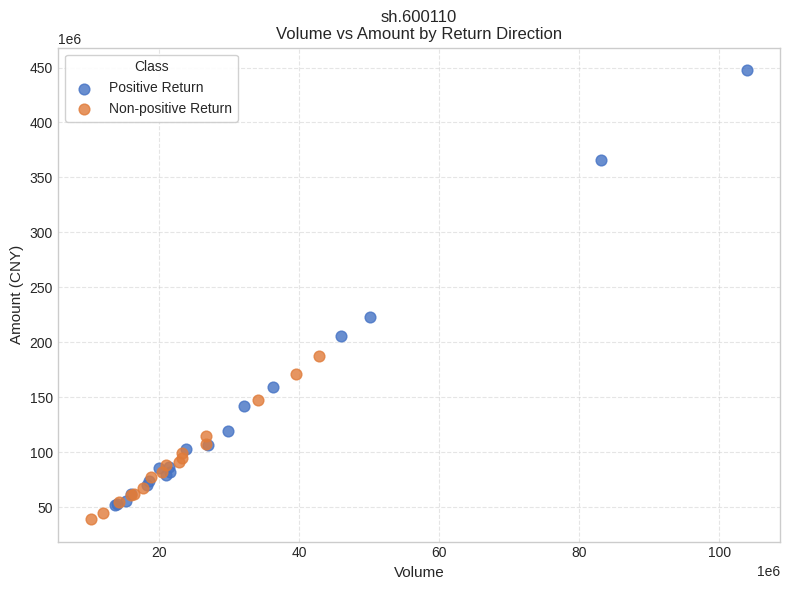

Which series reaches the maximum Y coordinate?

Positive Return